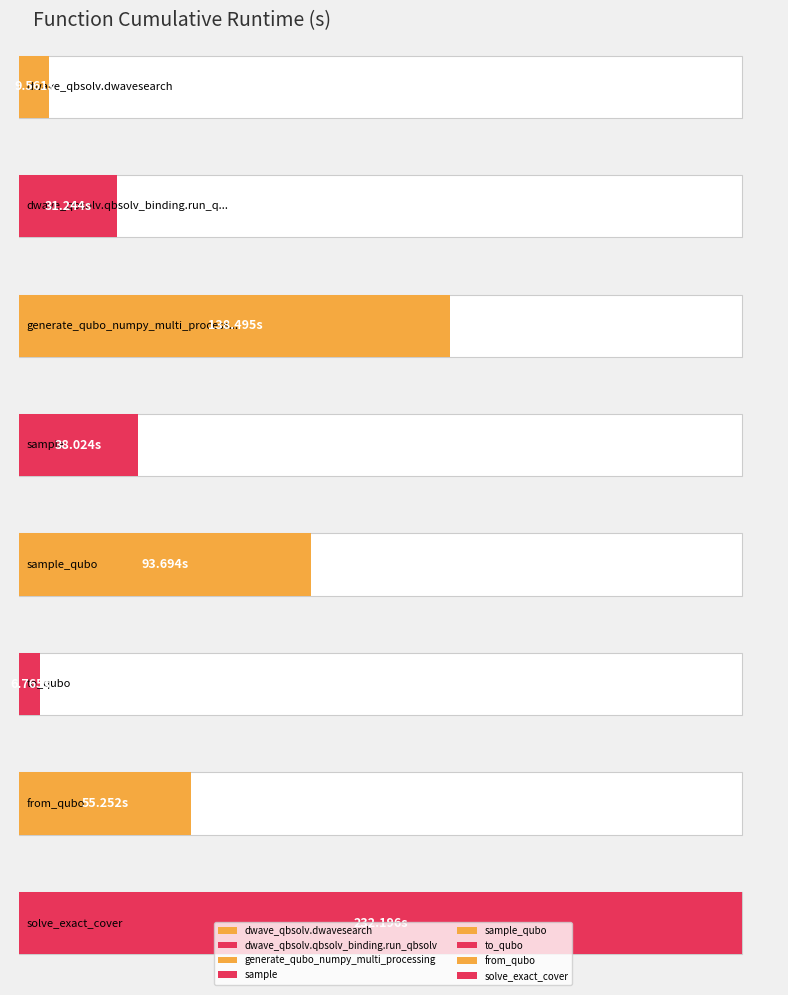

What is the change in value from dwave_qbsolv.dwavesearch to generate_qubo_numpy_multi_processing?

+128.9